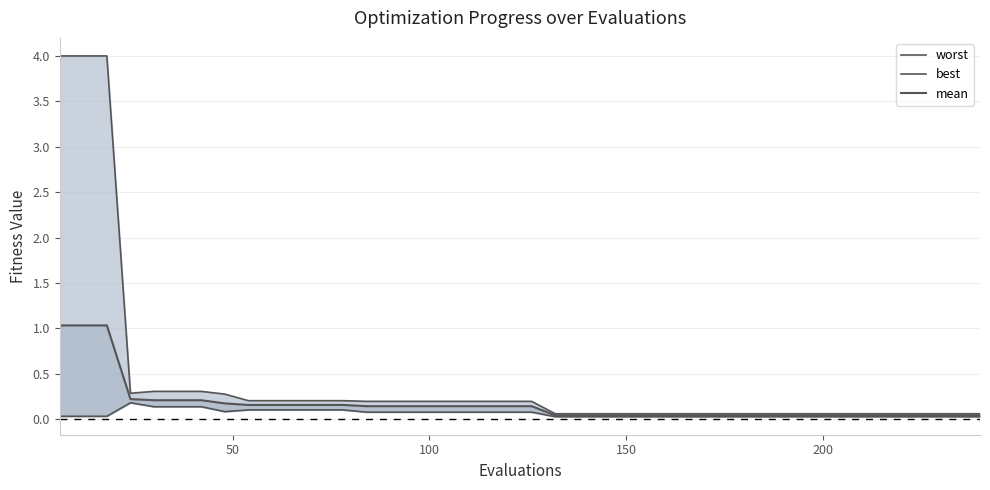

How many series are shown in this chart?

3